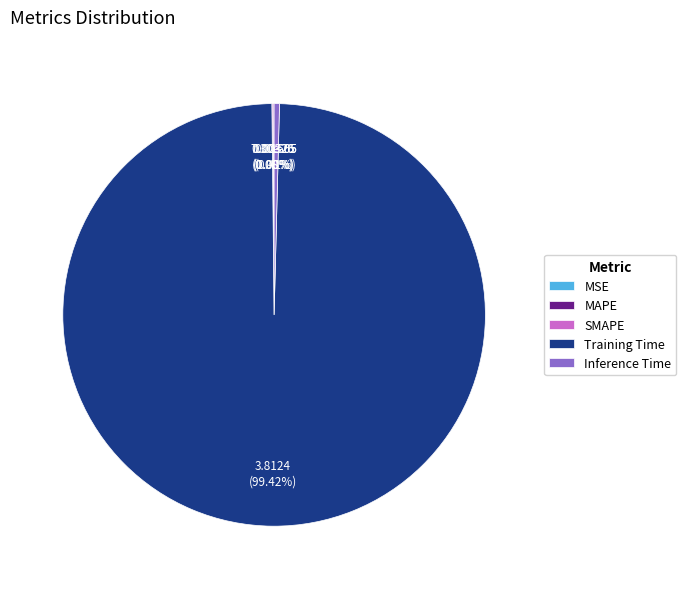

Is there a majority slice in this chart?

Yes